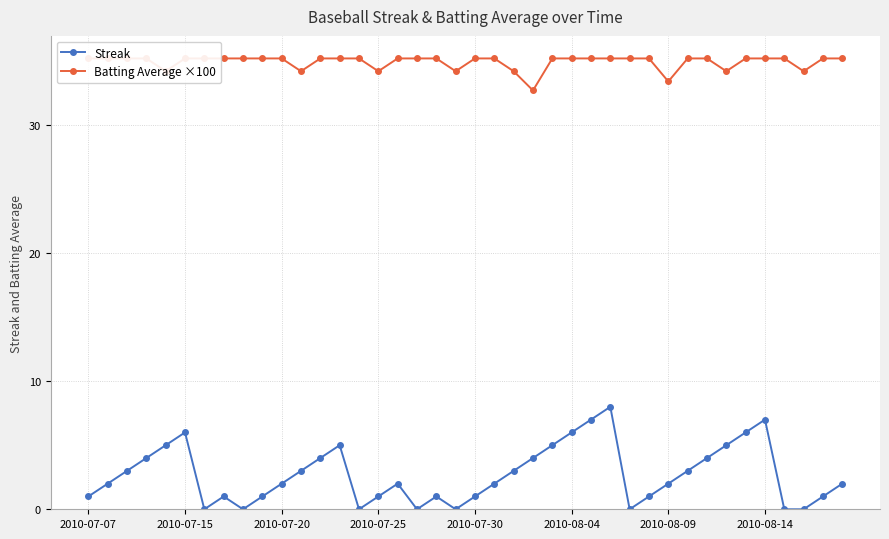

At which category does Streak reach its first local peak?

2010-07-15